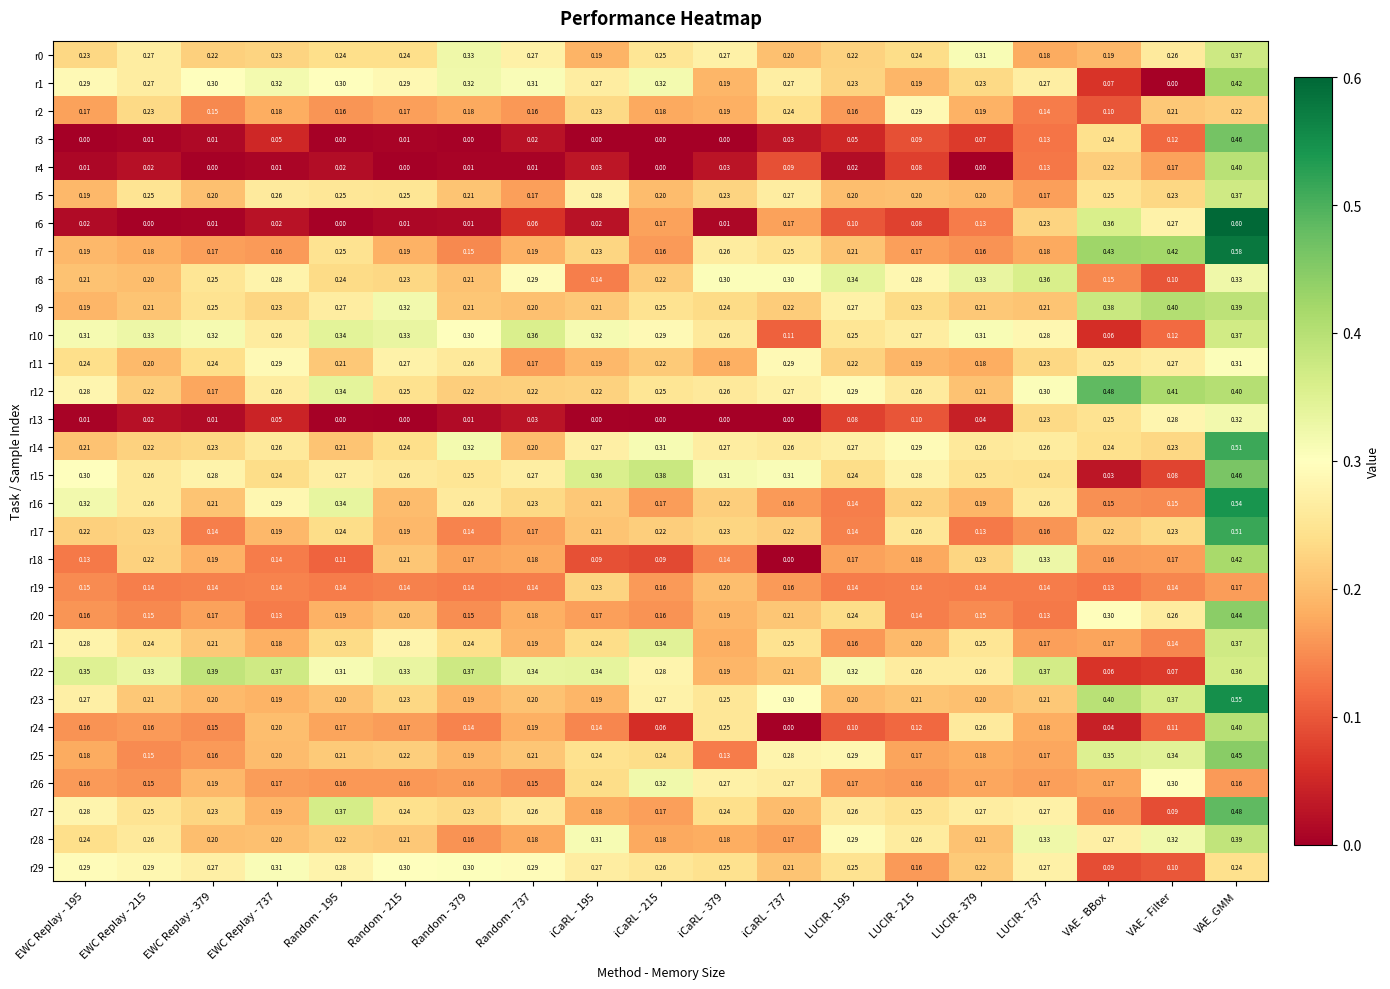

At which label does r0 reach its peak?

VAE_GMM